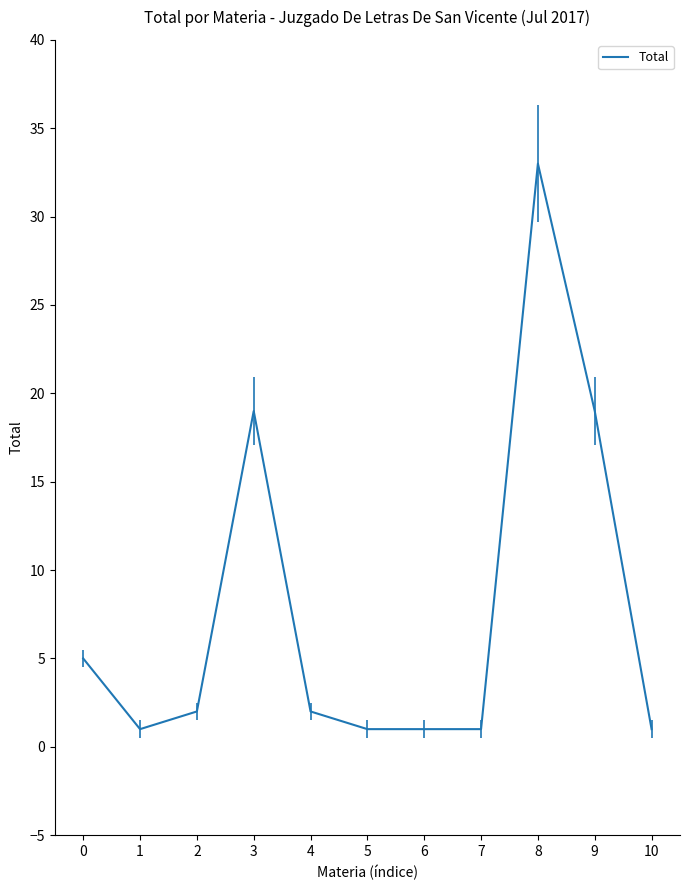

What is the maximum value shown in the chart?

33